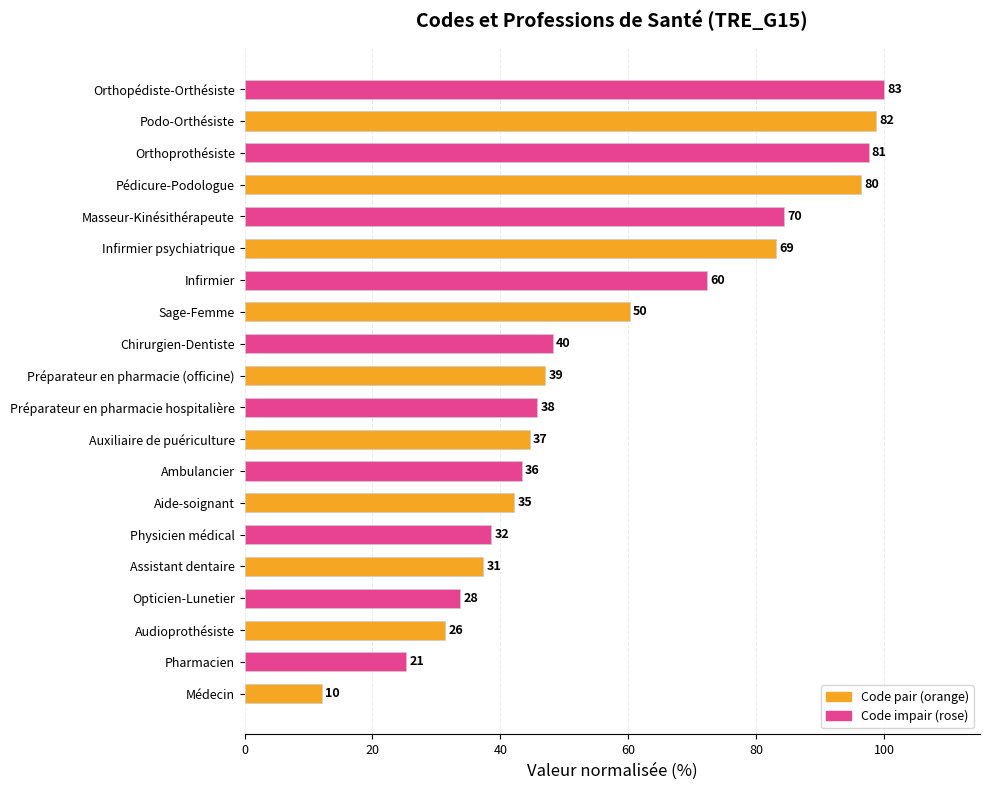

What is the minimum value shown in the chart?

12.0